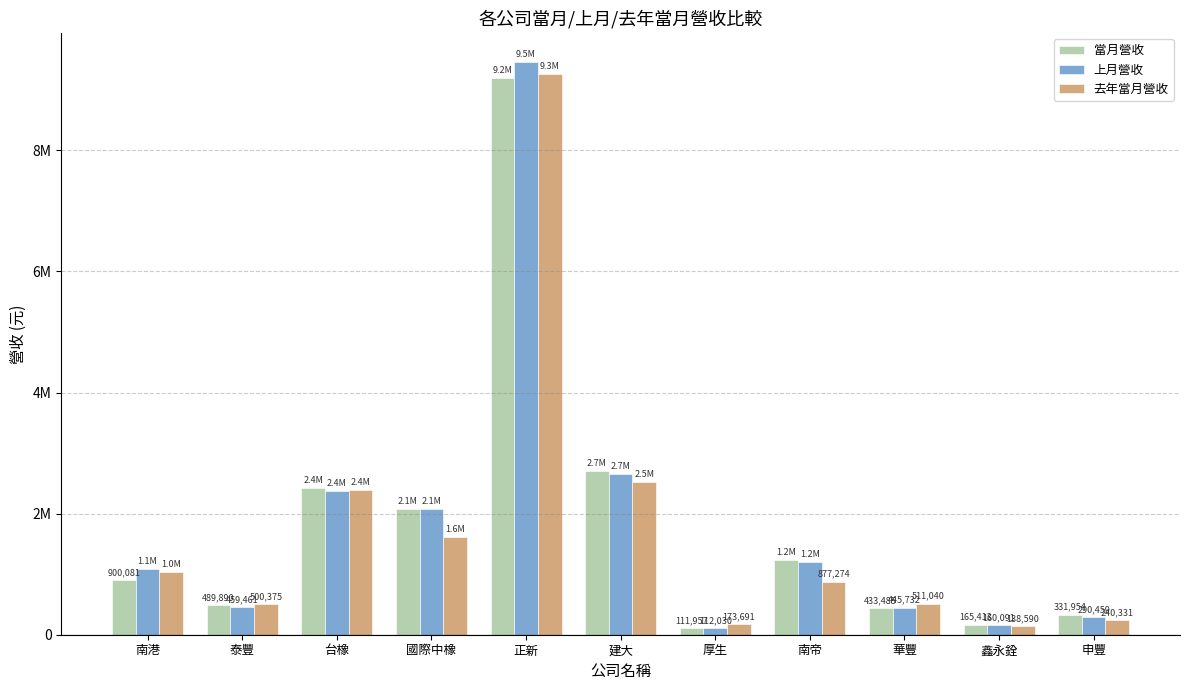

What is the average value of the 當月營收 series?

1823336